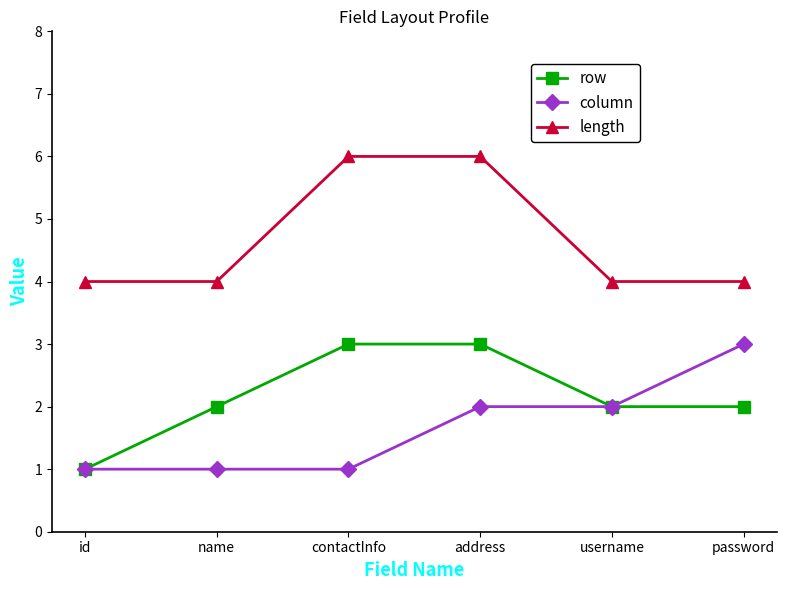

What is the sum of all row values?

13